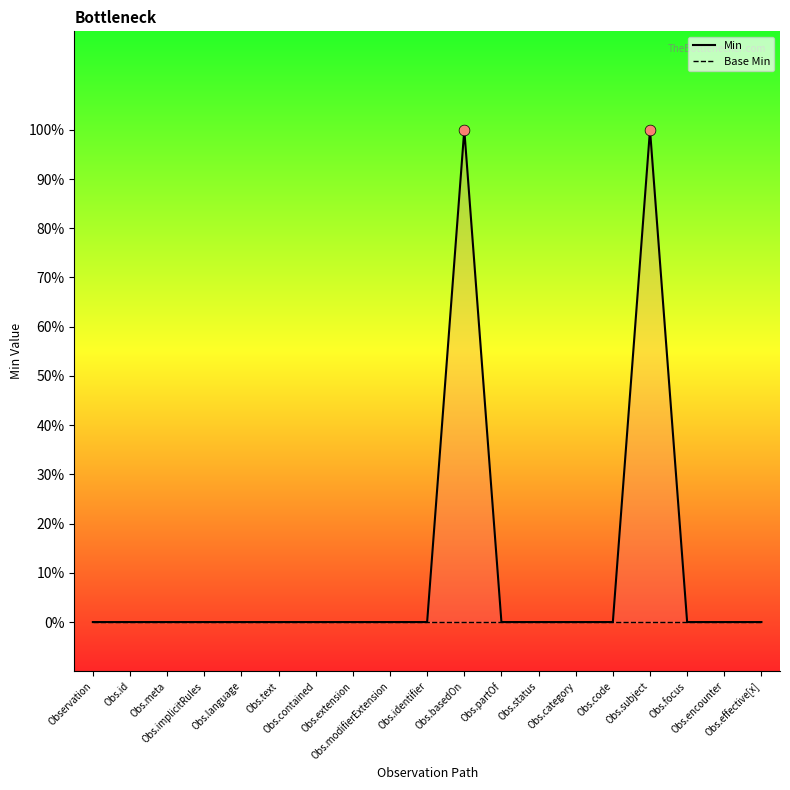

What are all the series names shown in the legend?

Min, Base Min